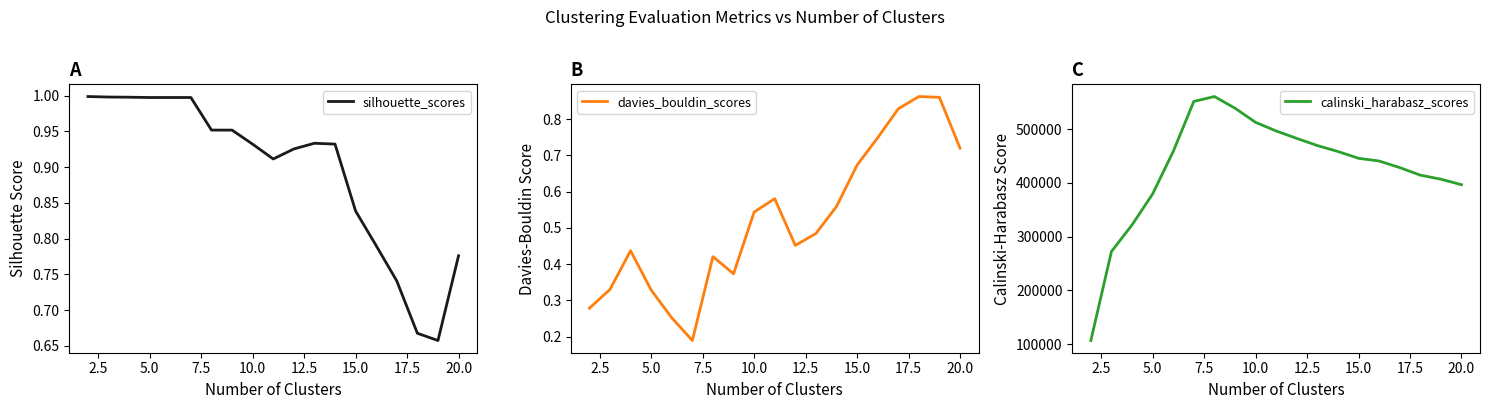

Which series has the largest total across all categories?

calinski_harabasz_scores